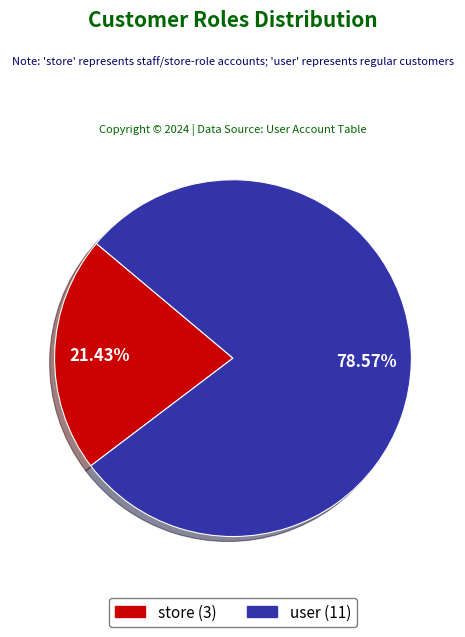

To the nearest percent, what is the combined percentage of store and user?

100%